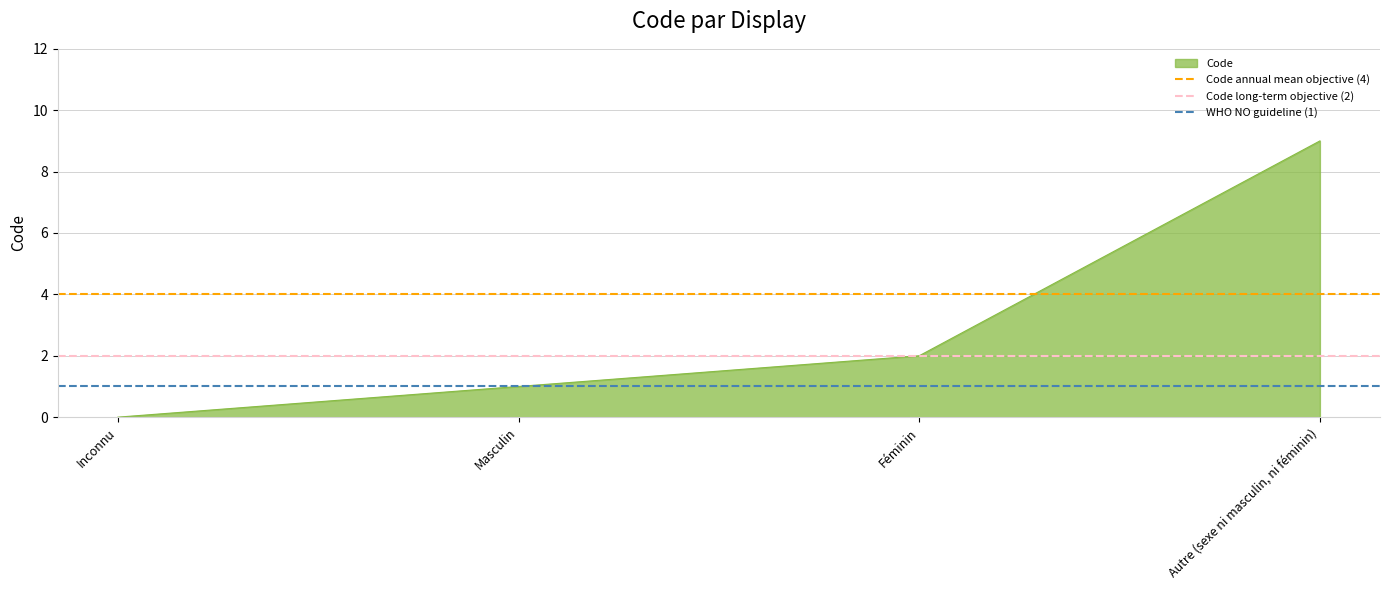

The Code series shows 0 at Inconnu. True or false?

True